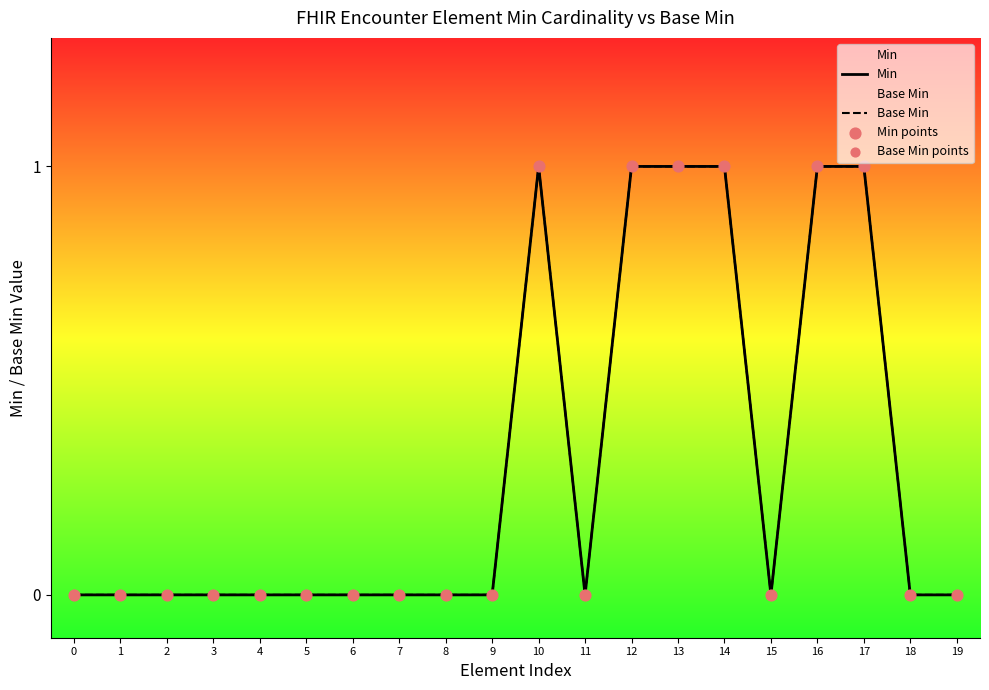

At how many categories does at least one series exceed 0?

6